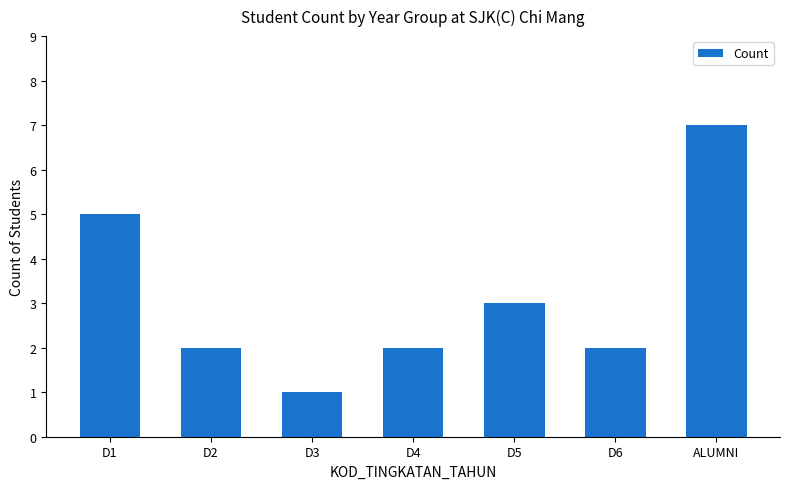

What is the sum of all values?

22